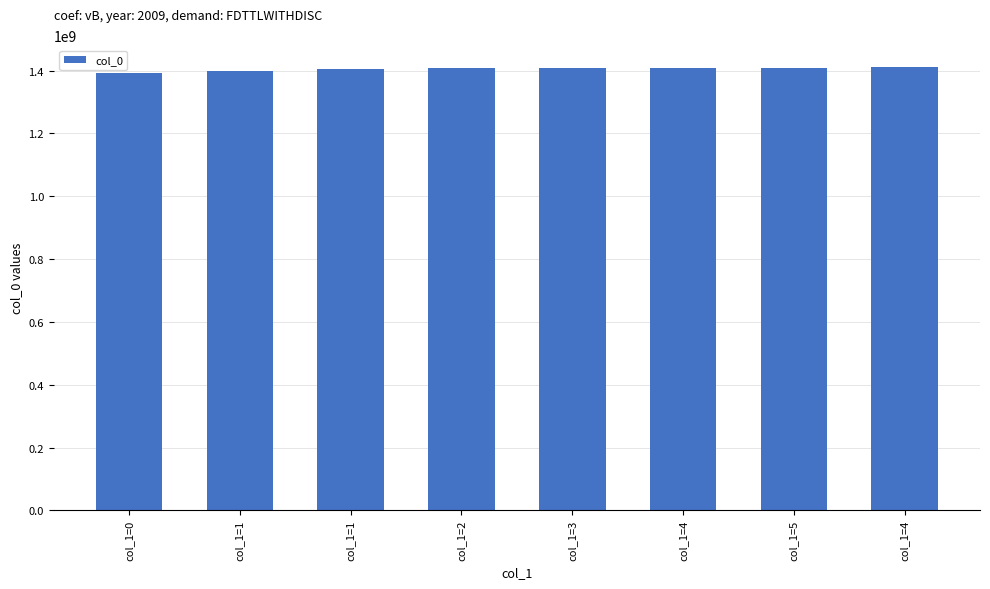

How many values are below 1408644939?

4